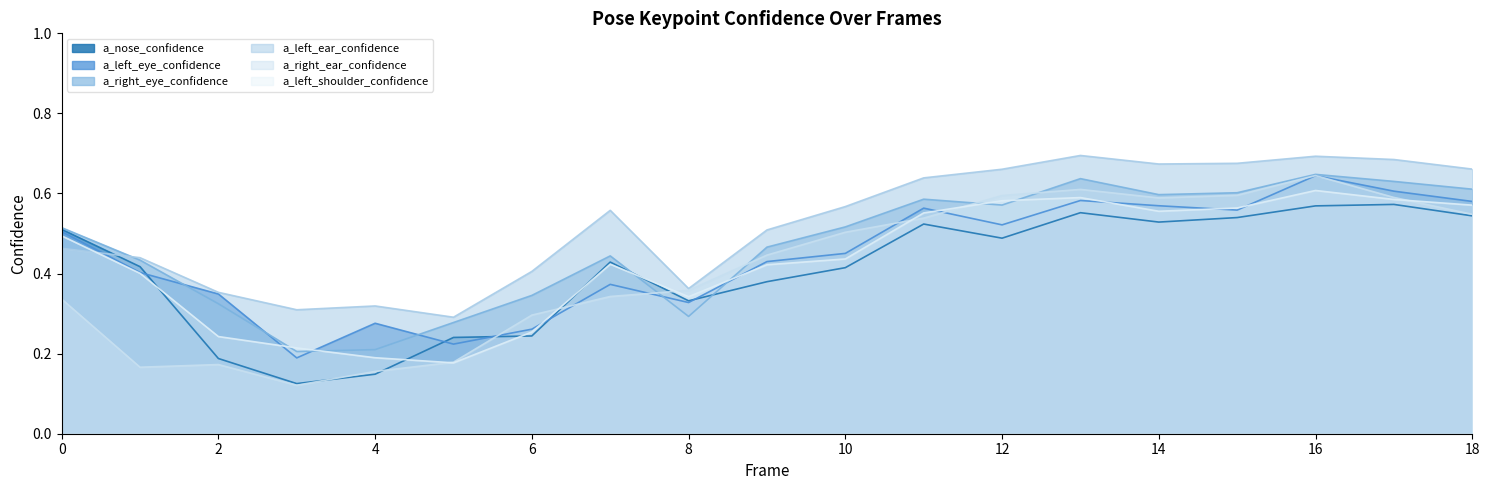

Which category has the highest value in the a_nose_confidence series?

17